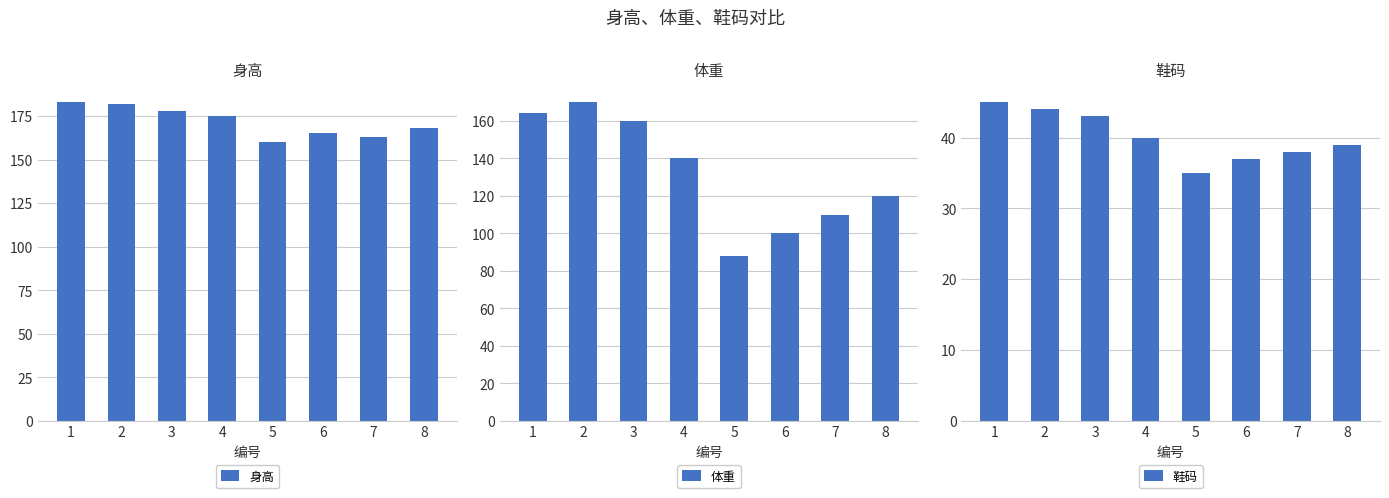

What is the total value across all series at 1?

392